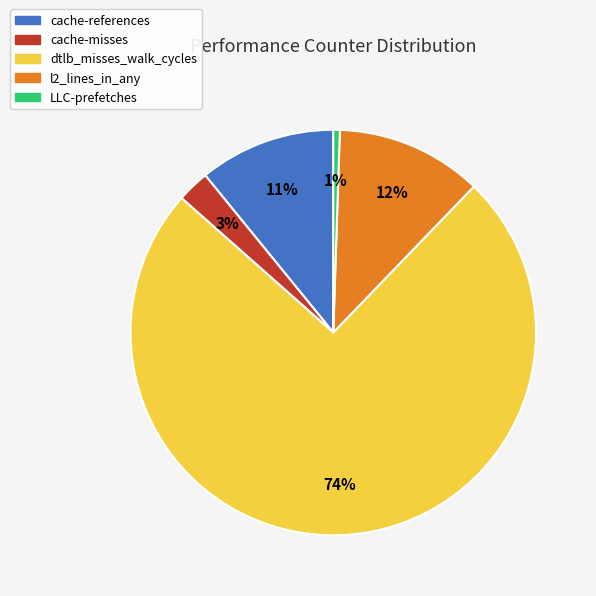

What percentage is the LLC-prefetches slice, to the nearest percent?

1%